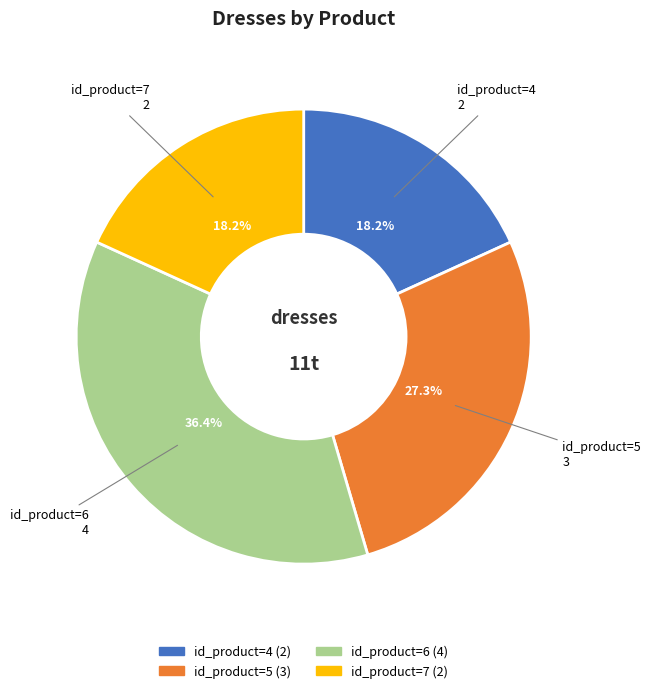

To the nearest percent, what is the difference between the id_product=7 and id_product=5 slice percentages?

9%